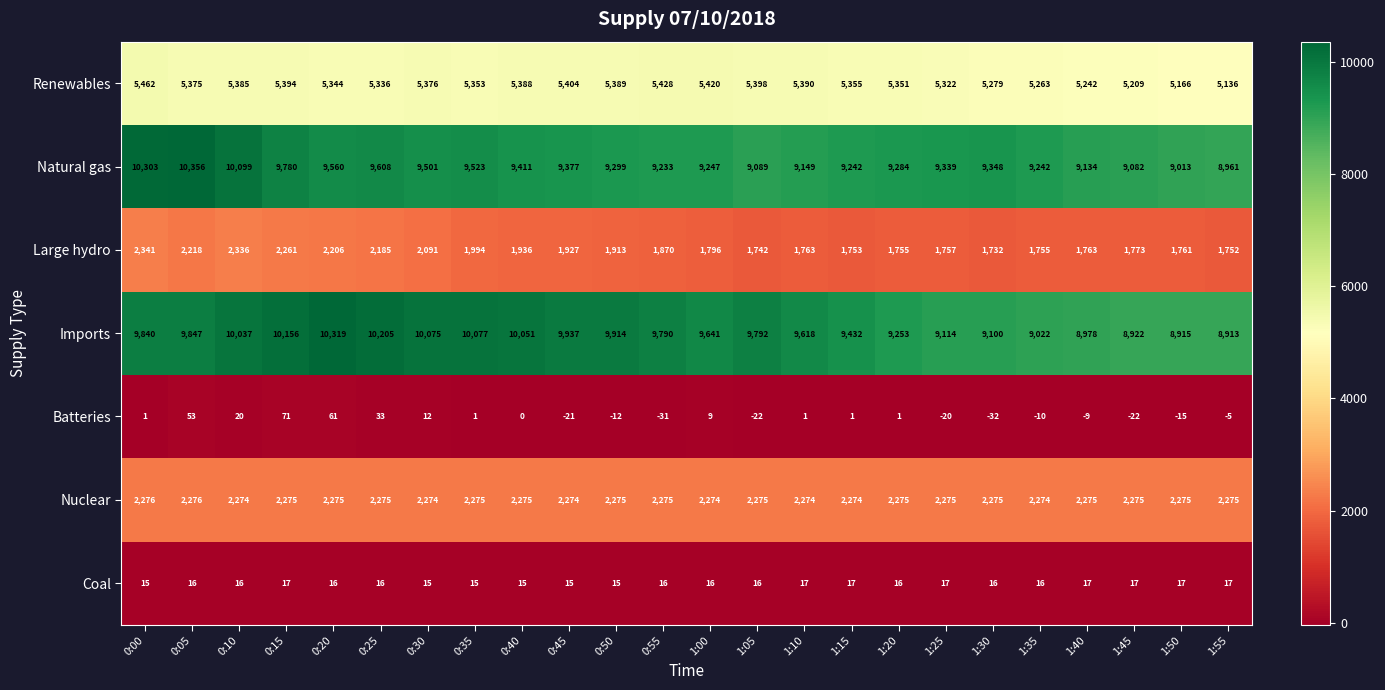

What is the approximate value of Natural gas at 1:35?

9242